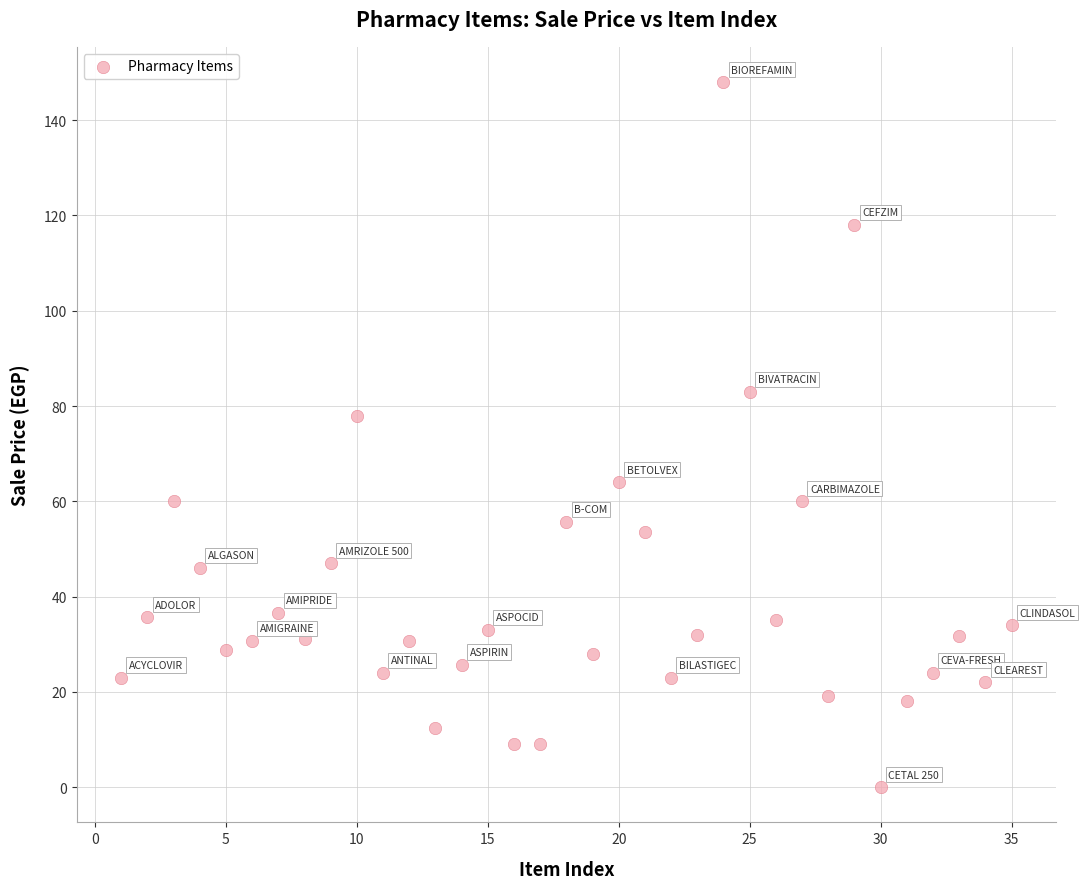

What is the range of Y values (max minus min)?

148.0